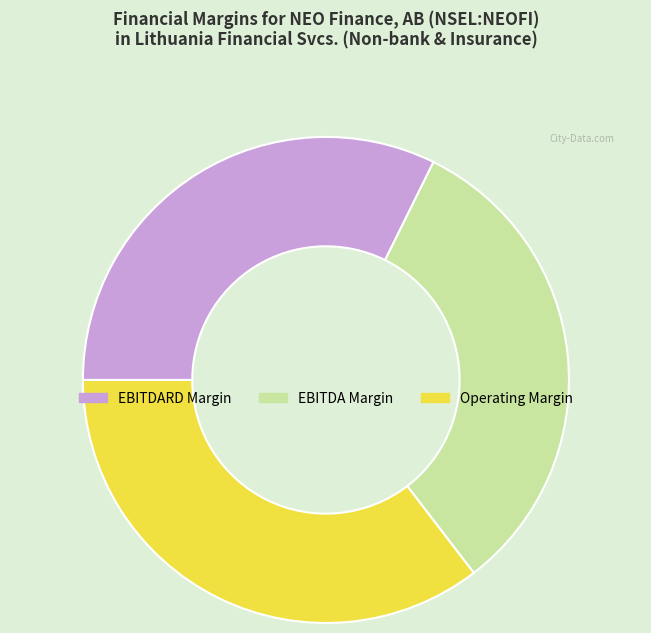

Is there a majority slice in this chart?

No